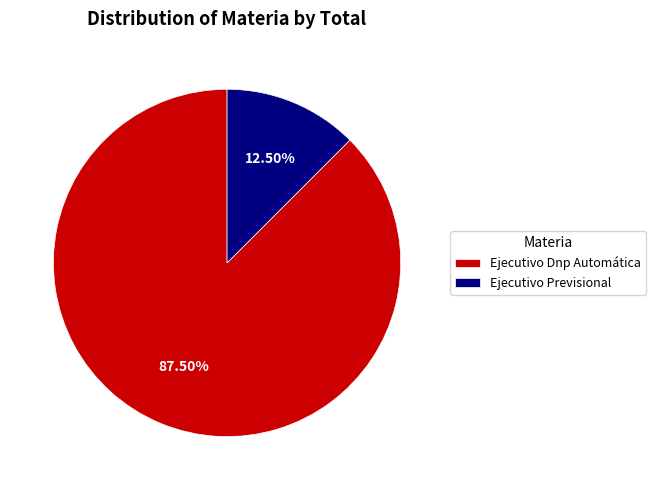

What is the largest slice in the pie chart?

Ejecutivo Dnp Automática